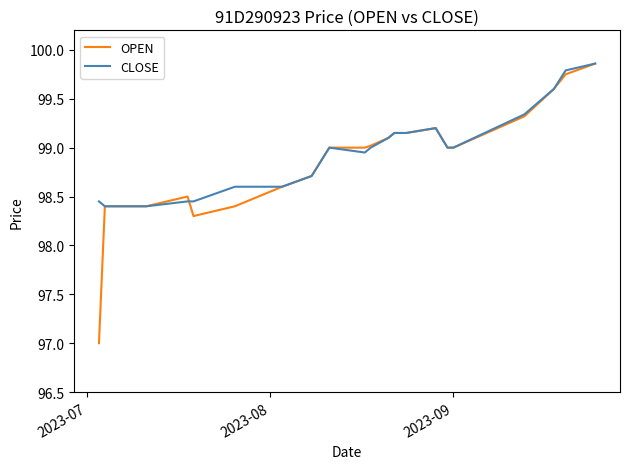

Which series has the widest spread of values?

OPEN